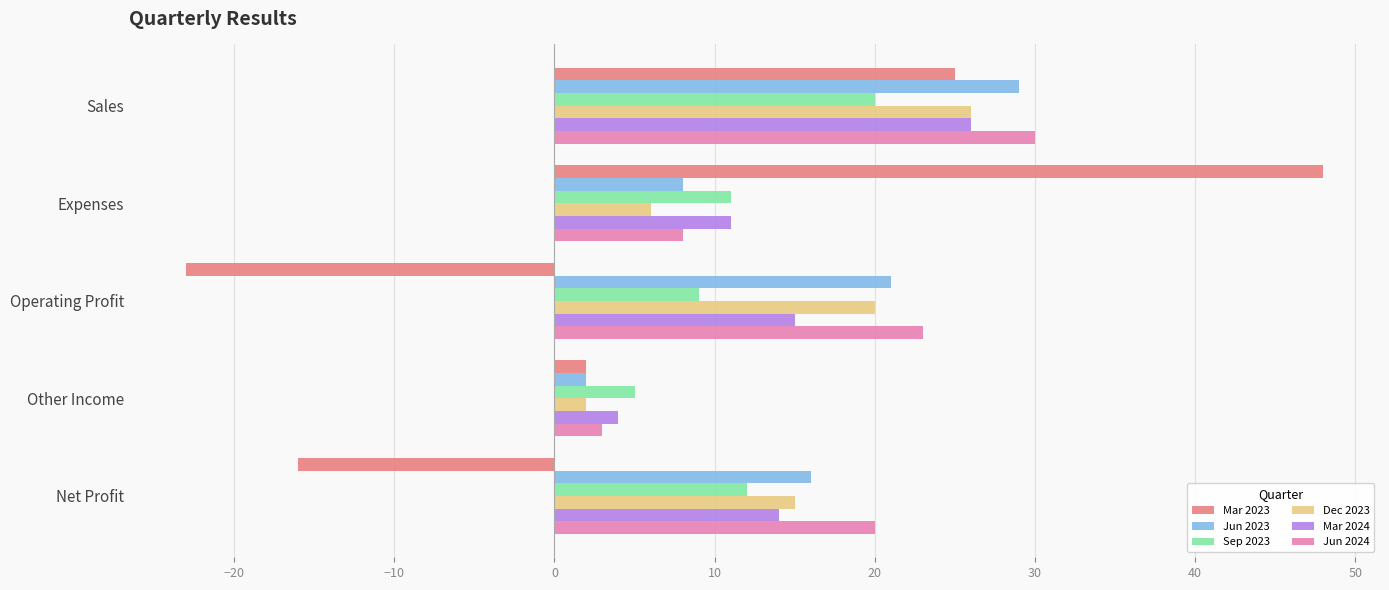

At which category is the sum across all series the highest?

Sales